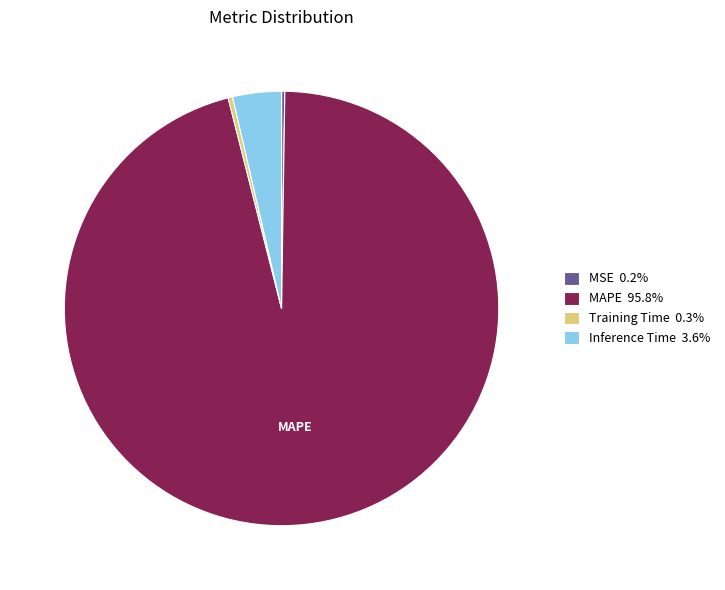

Is there any slice that represents more than half of the pie?

Yes